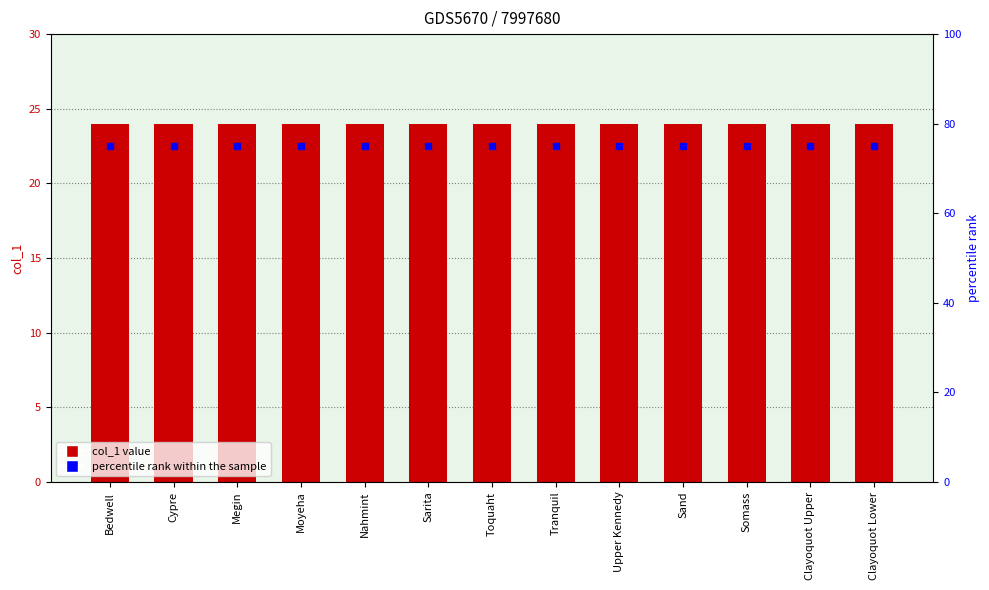

Rank the series by their maximum value, from lowest to highest.

col_1, percentile rank within the sample